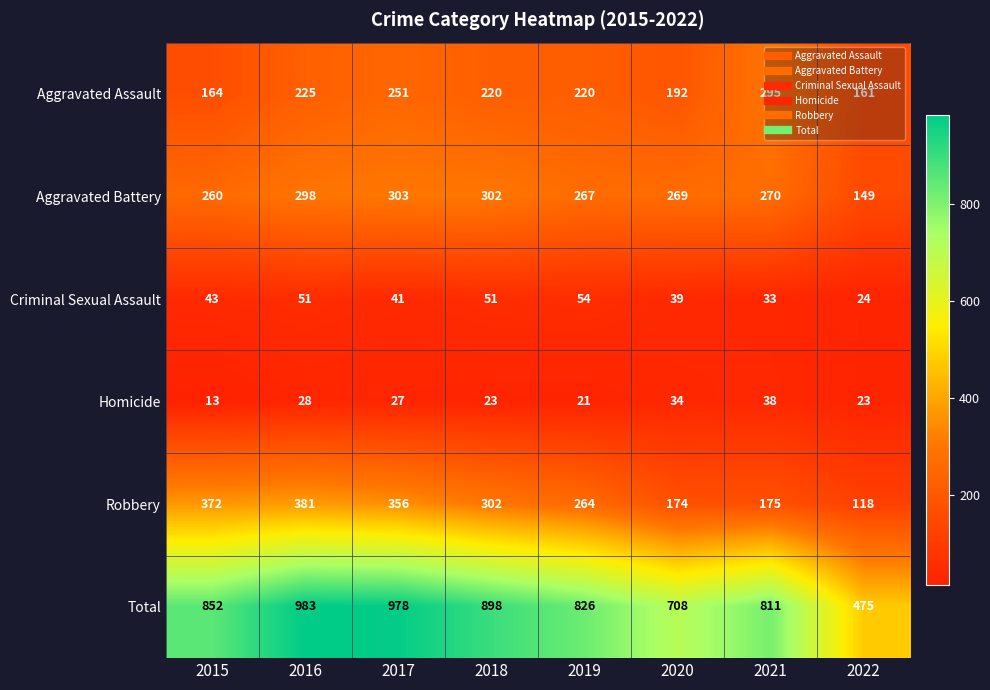

At how many categories does at least one series exceed 316?

8